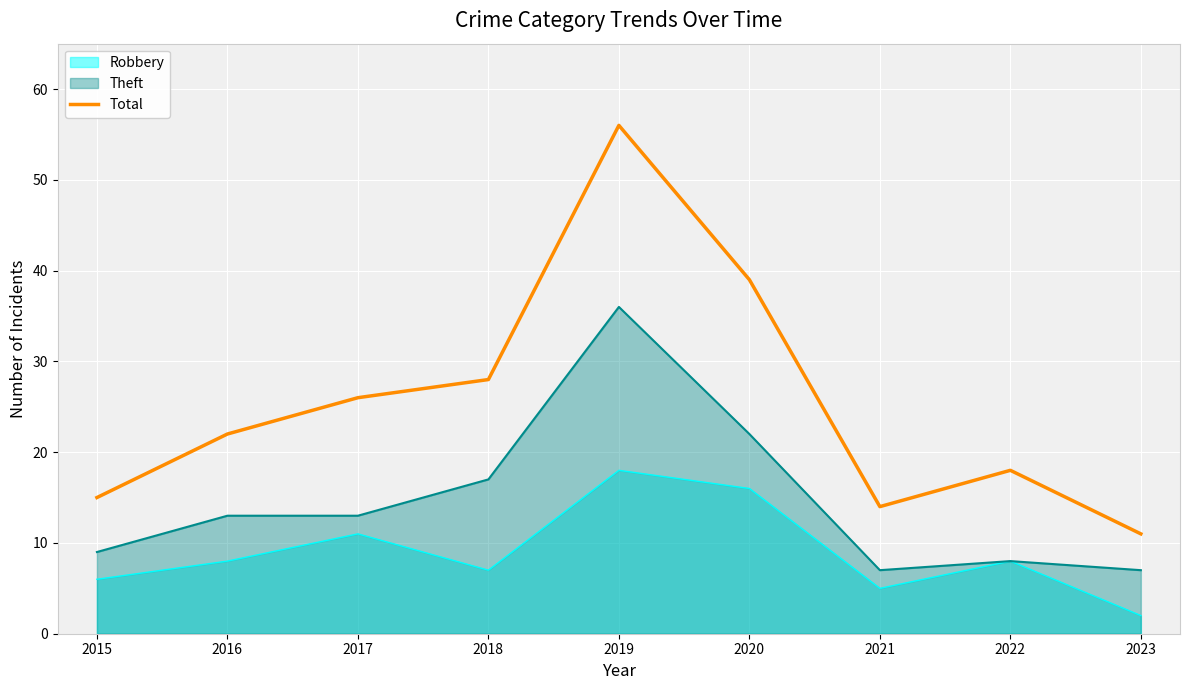

Between 2021 and 2023, which is larger?

2021